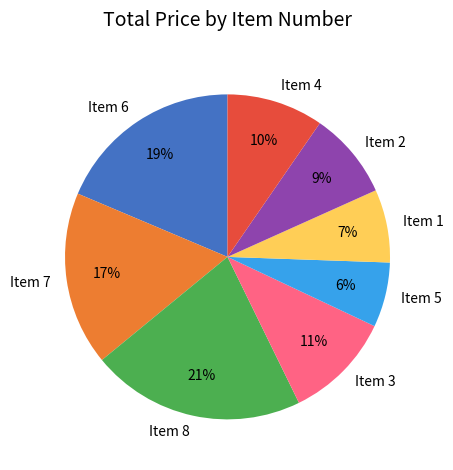

Rank the categories by value from highest to lowest.

Item 8, Item 6, Item 7, Item 3, Item 4, Item 2, Item 1, Item 5